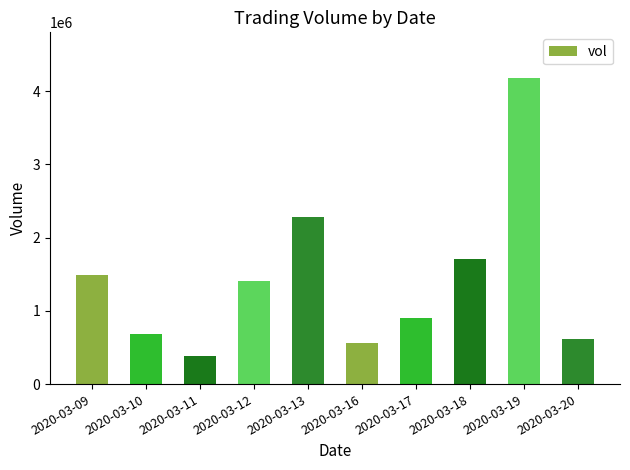

Reading left to right, extract all data points from this chart.

2020-03-09=1485100	2020-03-10=685900	2020-03-11=383000	2020-03-12=1401000	2020-03-13=2279200	2020-03-16=566900	2020-03-17=904800	2020-03-18=1711500	2020-03-19=4175800	2020-03-20=622200